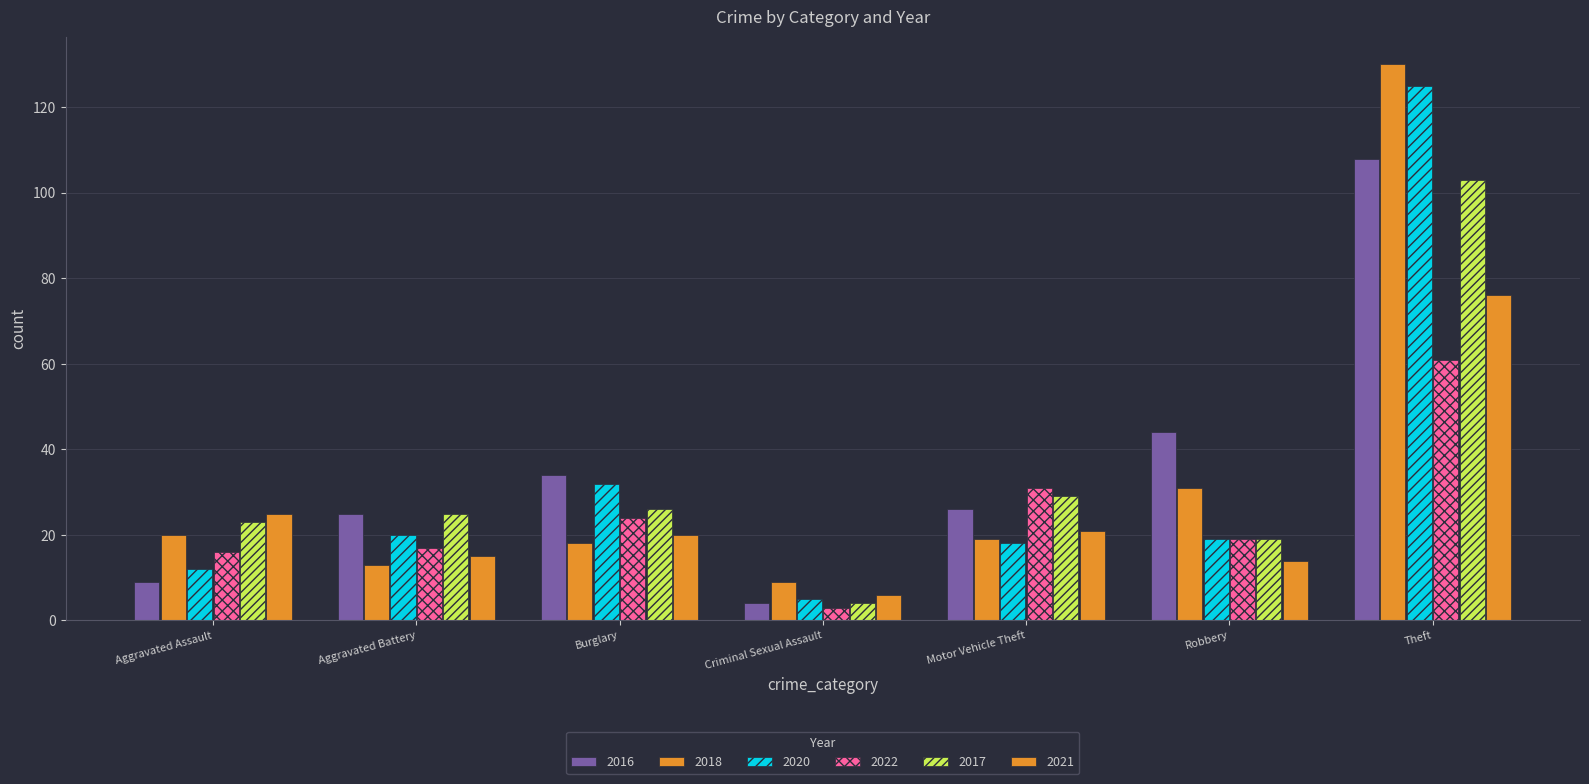

What is the difference between the 2020 values at Criminal Sexual Assault and Robbery?

14